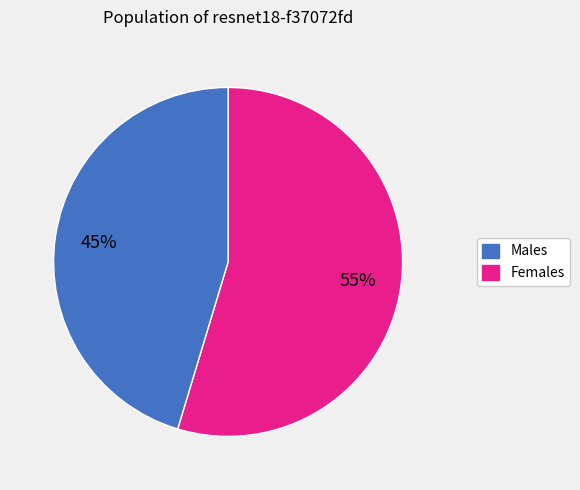

Which slice is the smallest?

Females